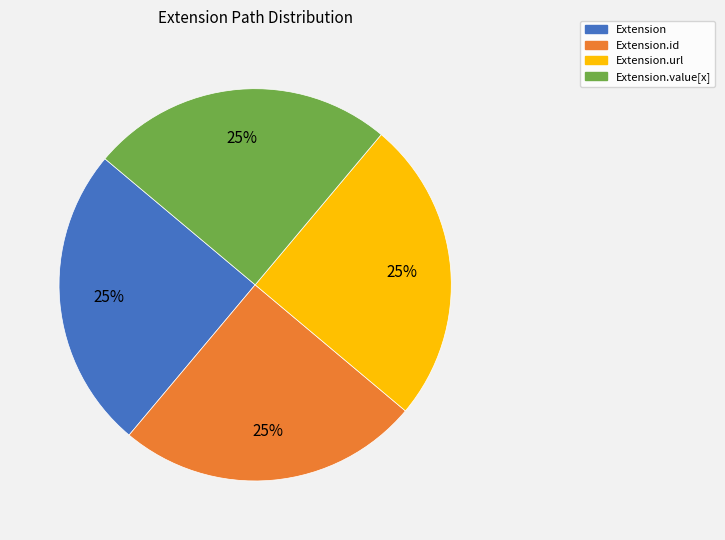

The Extension.value[x] slice represents 36% of the pie. True or false?

False